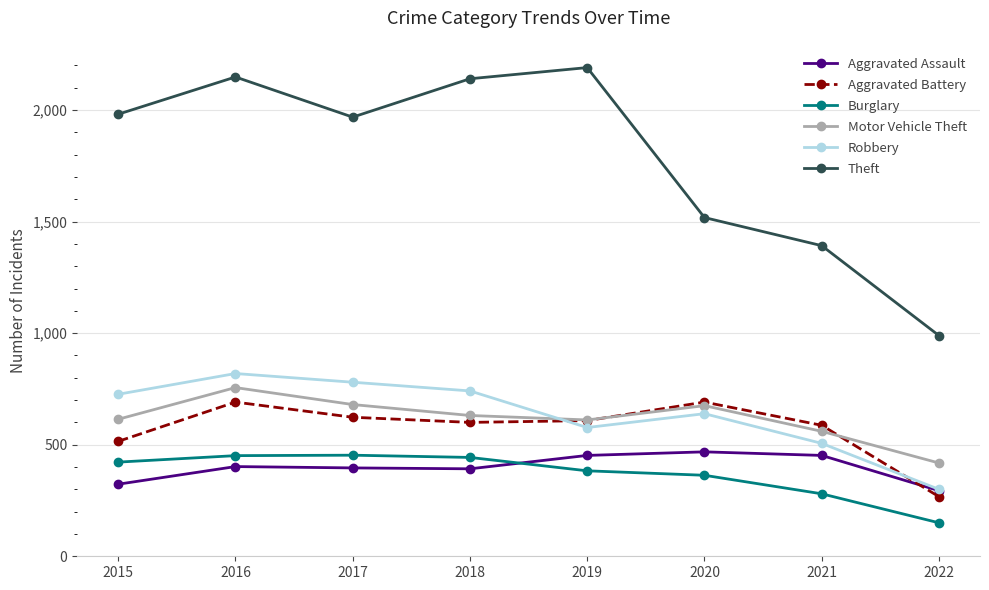

Is it true that Motor Vehicle Theft equals 675 at 2020?

True